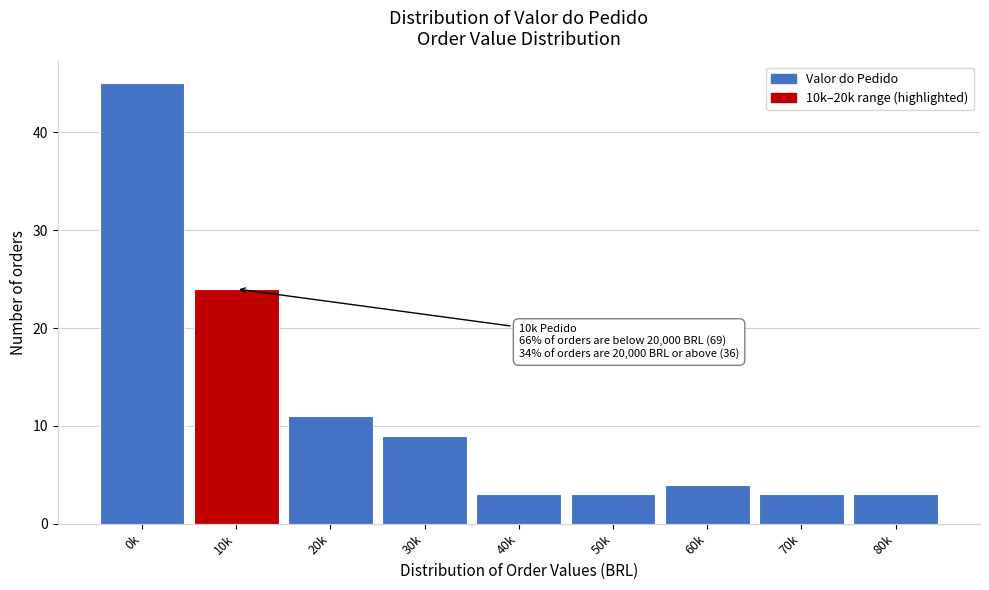

Reading left to right, extract all data points from this chart.

0k=45	10k=24	20k=11	30k=9	40k=3	50k=3	60k=4	70k=3	80k=3